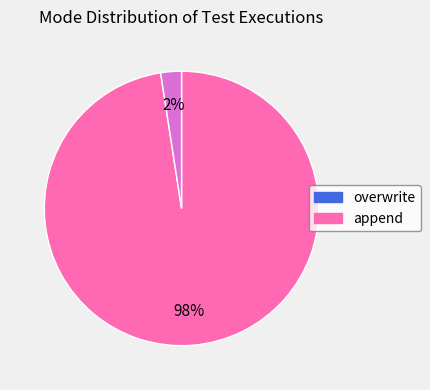

What is the smallest slice in the pie chart?

append